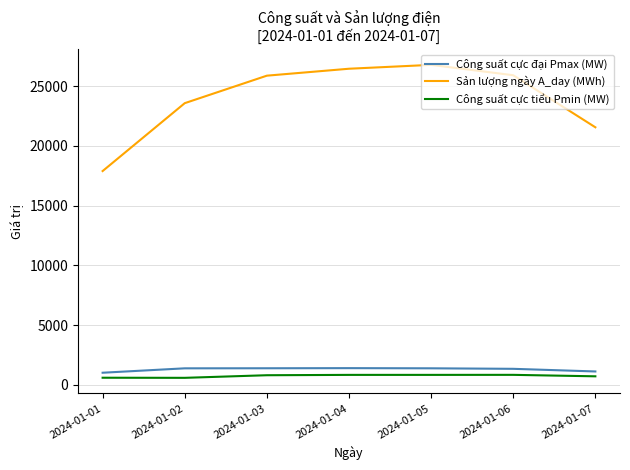

Which series has the largest range (max minus min)?

Sản lượng ngày A_day (MWh)